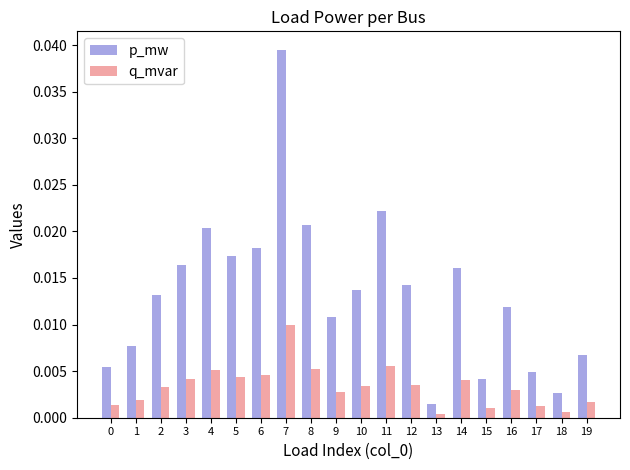

Is the value of q_mvar at 18 greater than the value of p_mw at 19?

No